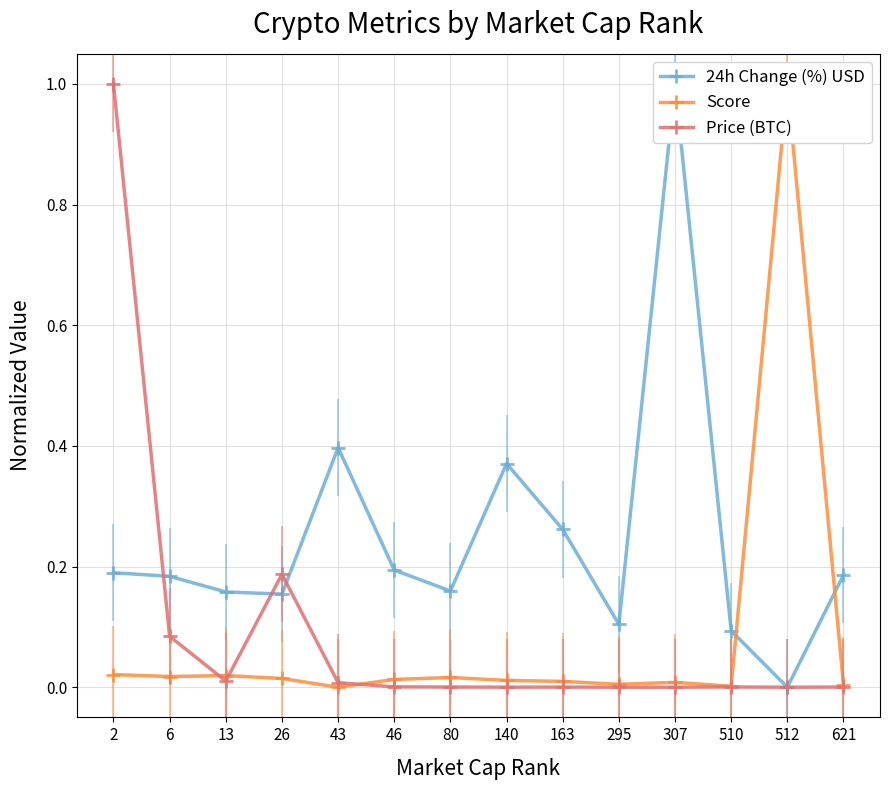

Which series ends up on top after the final intersection of Score and 24h Change (%) USD?

24h Change (%) USD